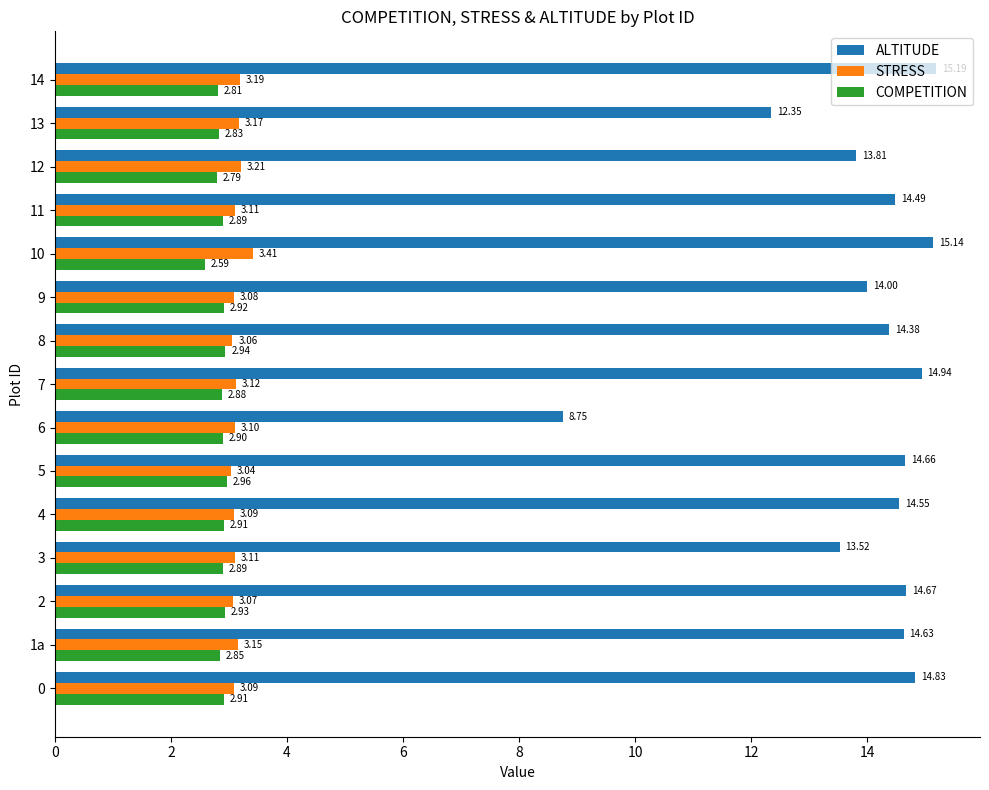

Which series changed the most between 5 and 10?

ALTITUDE